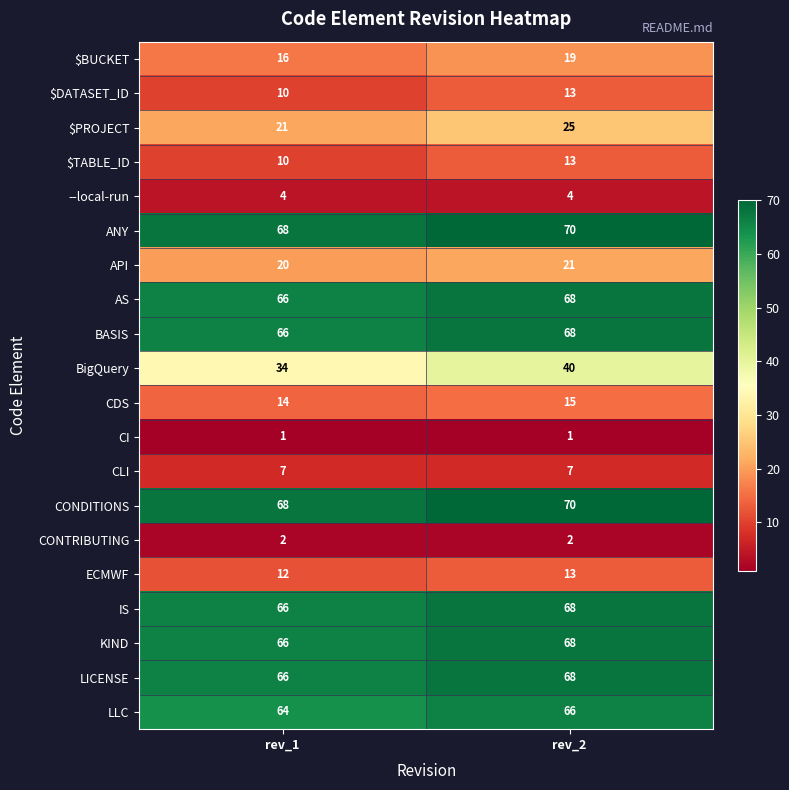

Between rev_1 and rev_2, which series saw the biggest shift?

BigQuery